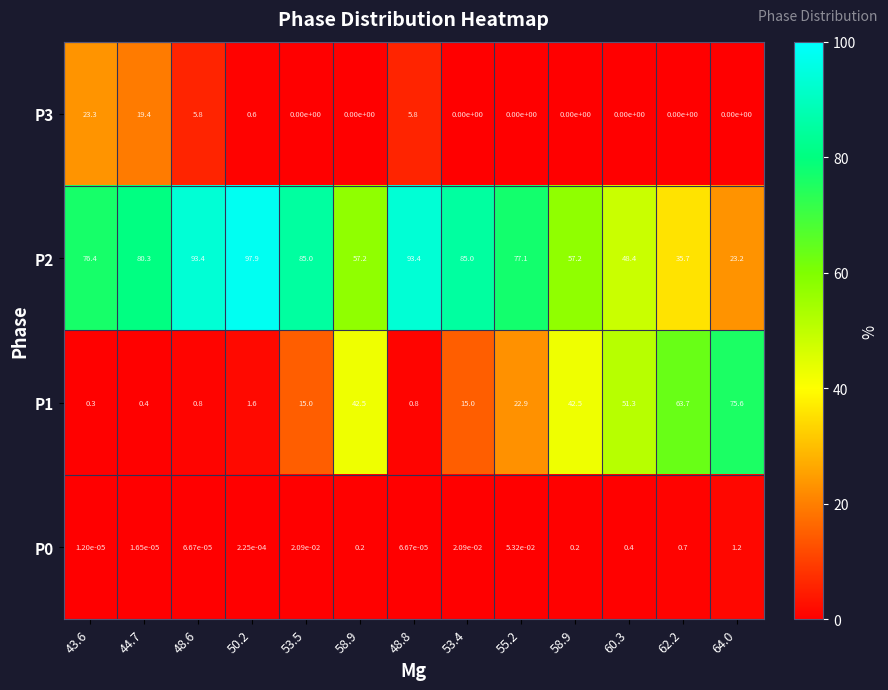

Which series changed the most between 48.6 and 53.4?

P1